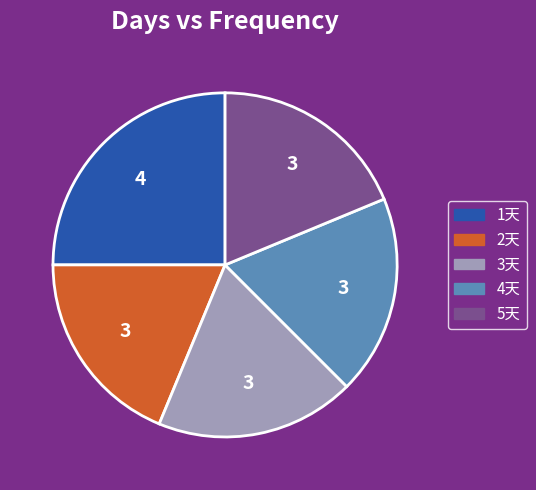

The 1天 slice represents 15% of the pie. True or false?

False